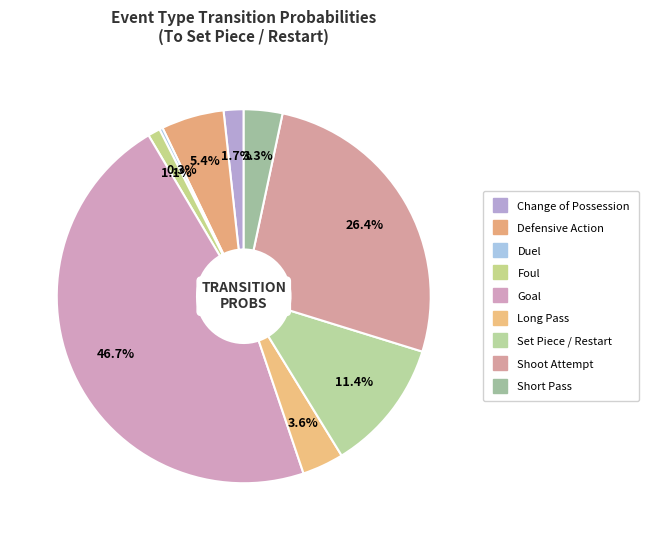

How many slices are in this pie chart?

9